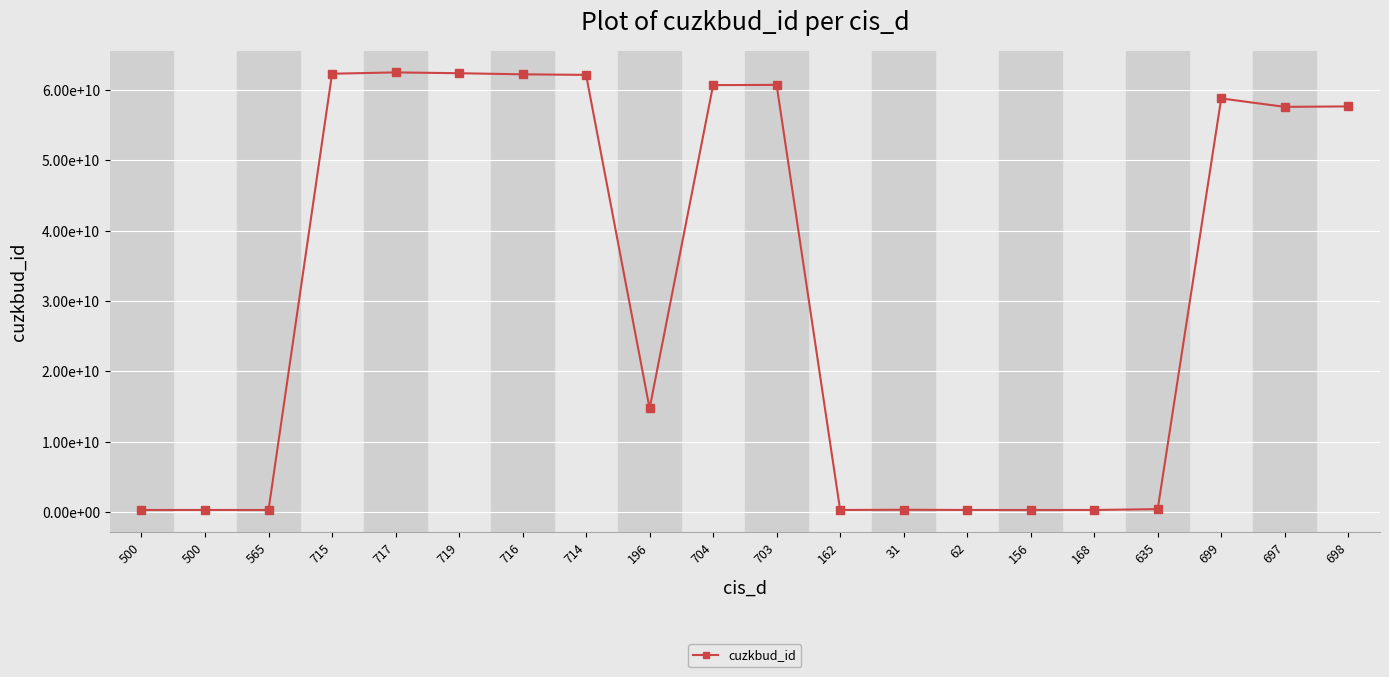

Rank the categories by value from highest to lowest.

717, 719, 715, 716, 714, 703, 704, 699, 698, 697, 196, 635, 31, 62, 565, 156, 168, 500, 500, 162